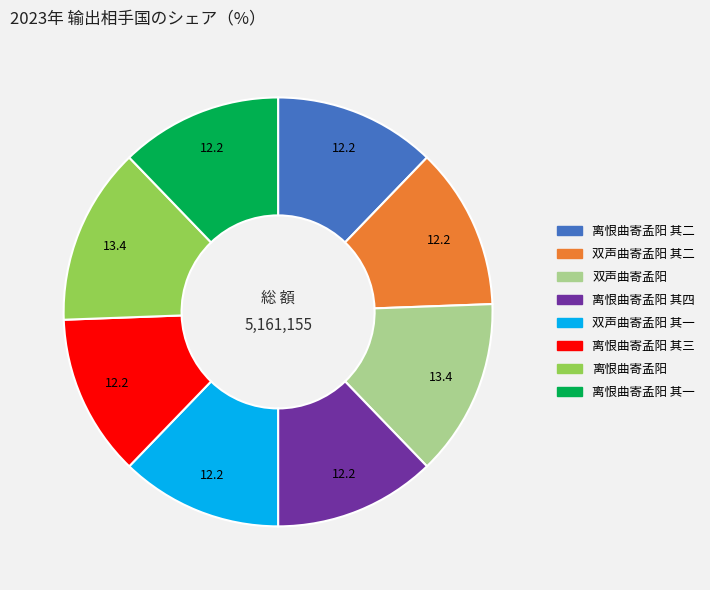

Does any single category account for the majority?

No